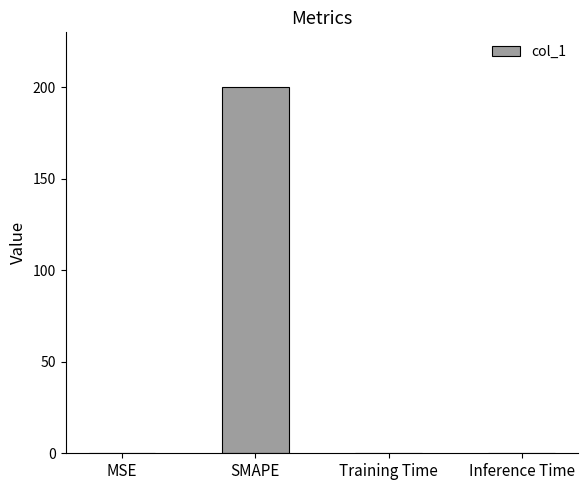

What is the change in value from SMAPE to Training Time?

-200.0